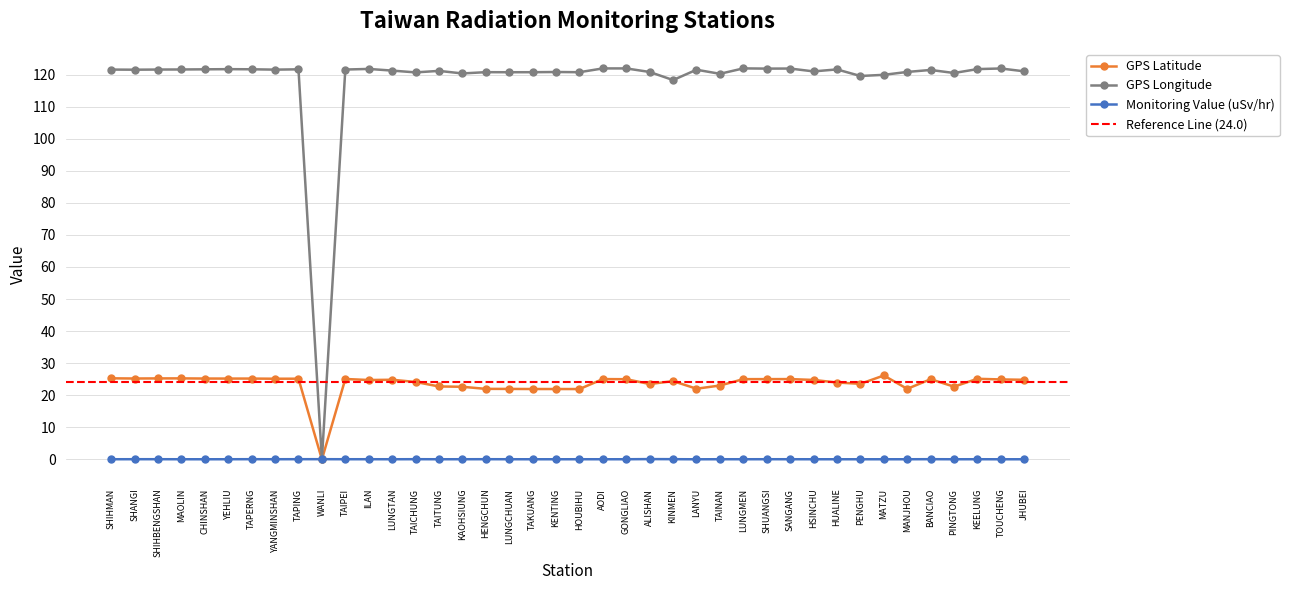

Where does the GPS Longitude series first go above 121?

SHIHMAN